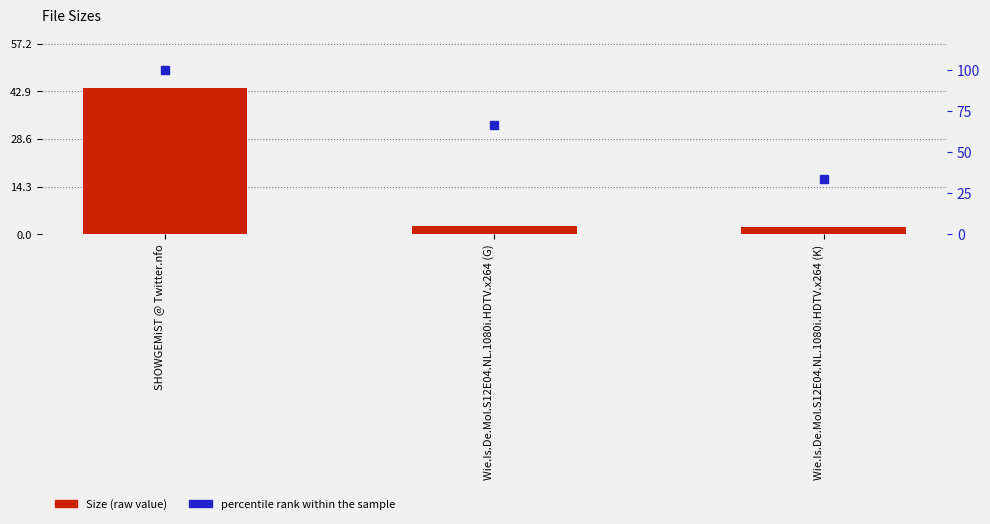

Which series has the largest total across all categories?

percentile rank within the sample